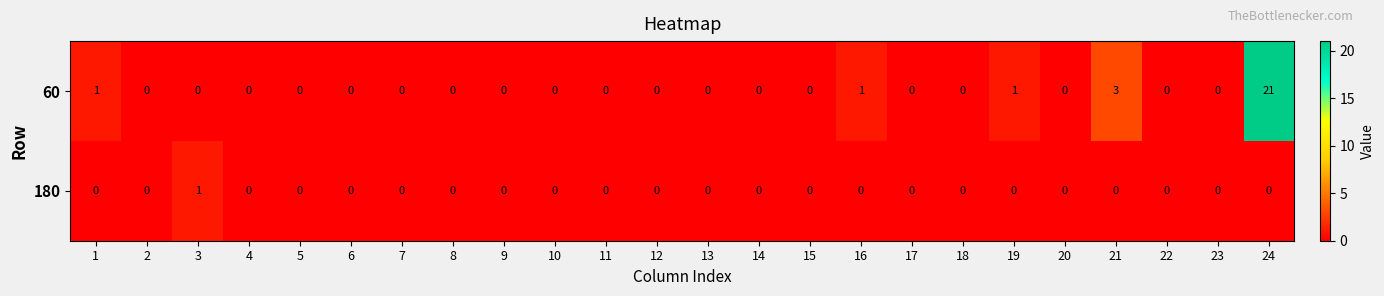

What is the maximum value shown in the chart?

21